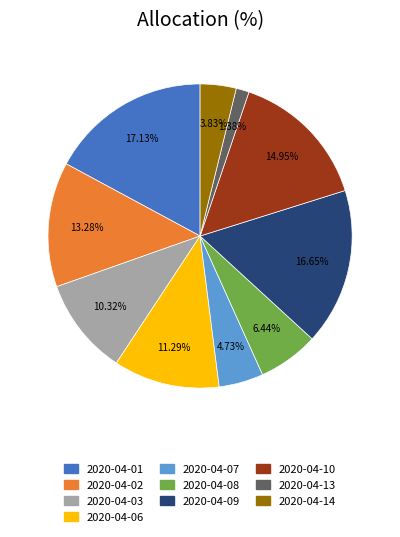

The 2020-04-14 slice represents 4% of the pie. True or false?

True